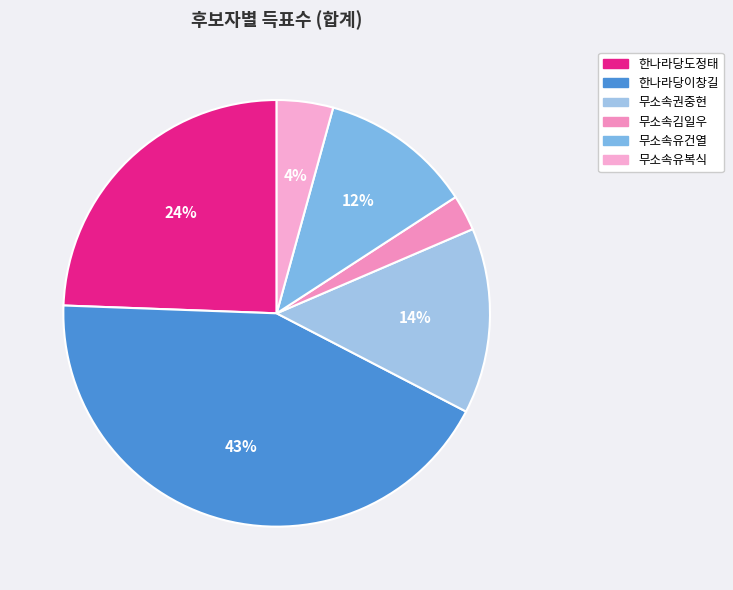

Rank the categories by value from highest to lowest.

한나라당이창길, 한나라당도정태, 무소속권중현, 무소속유건열, 무소속유복식, 무소속김일우